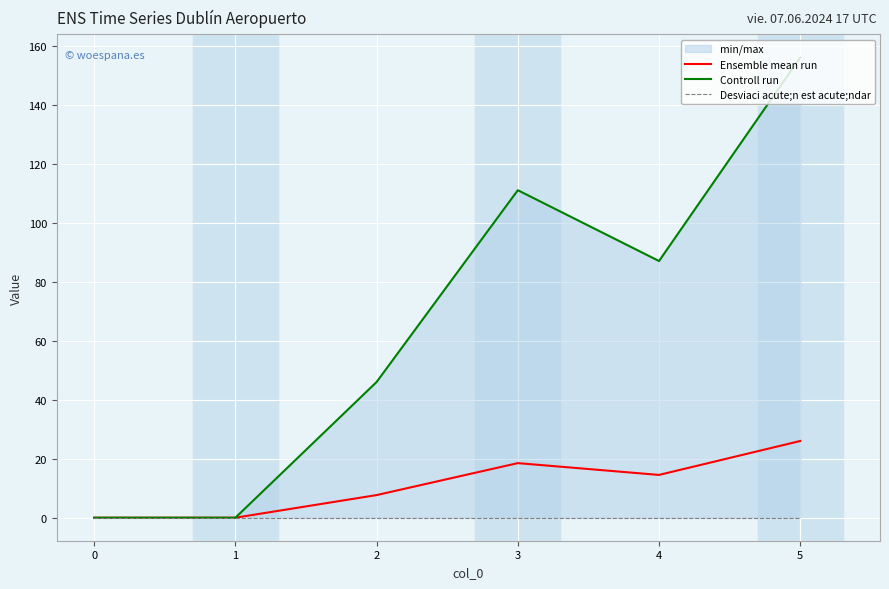

What is the maximum value for Ensemble mean run?

26.0